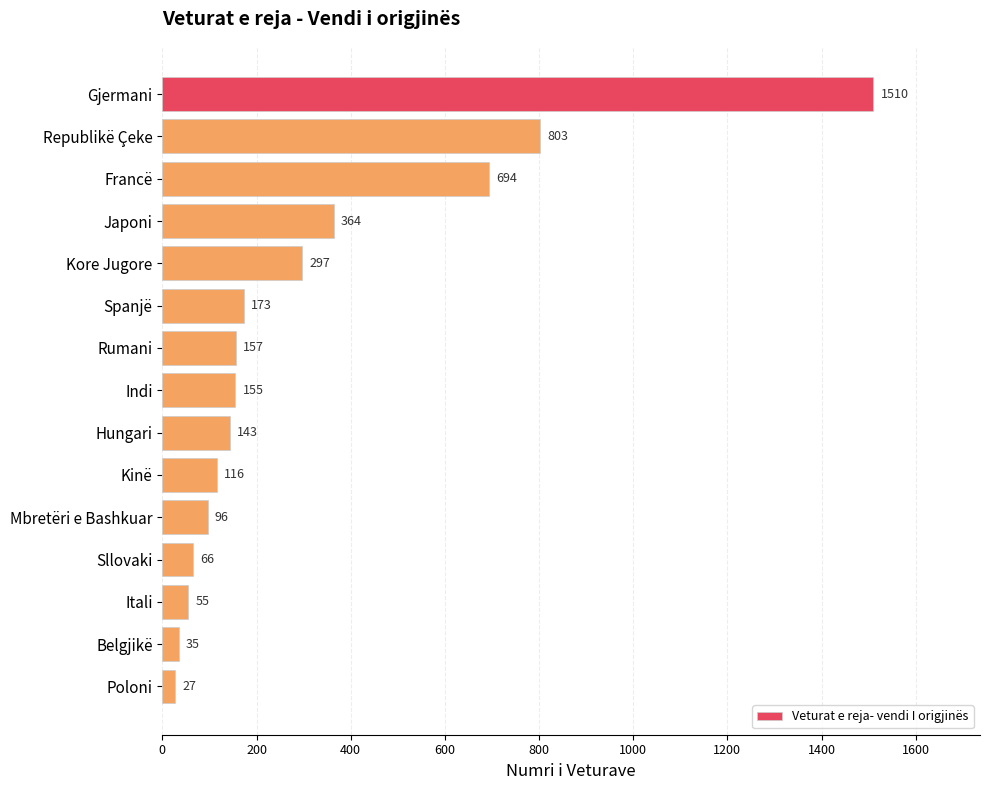

List the labels in order of value, smallest first.

Poloni, Belgjikë, Itali, Sllovaki, Mbretëri e Bashkuar, Kinë, Hungari, Indi, Rumani, Spanjë, Kore Jugore, Japoni, Francë, Republikë Çeke, Gjermani